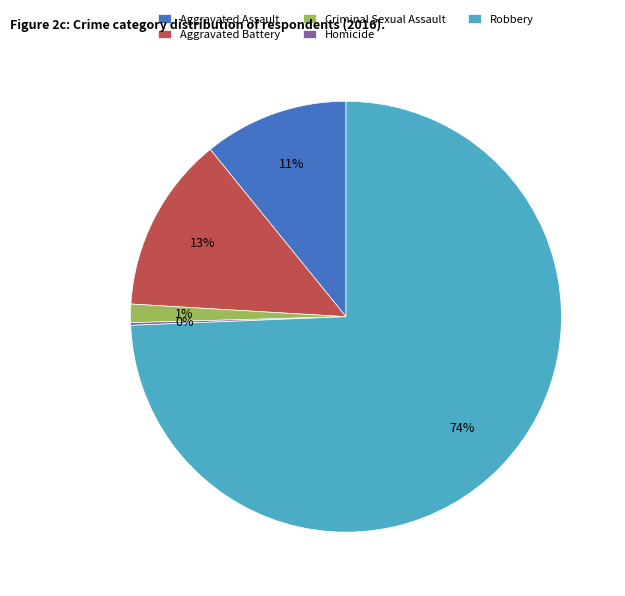

Which category has the biggest portion of the pie?

Robbery